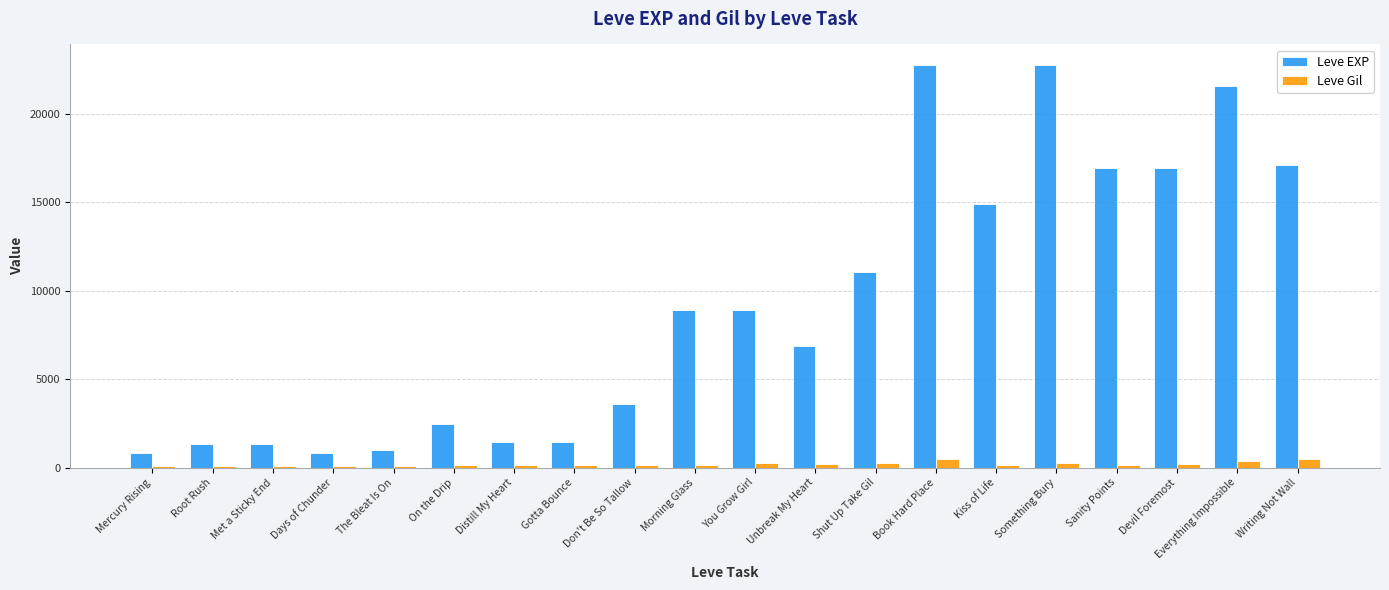

What is the sum of all Leve EXP values?

183010